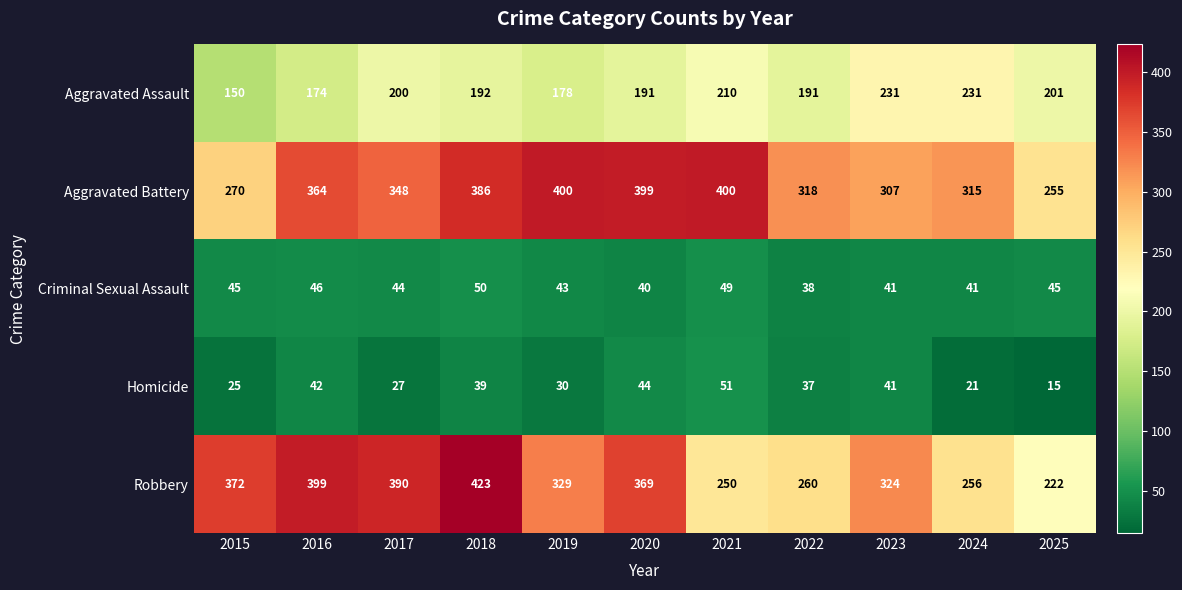

What is the difference between the maximum and second lowest values in the Robbery series?

173